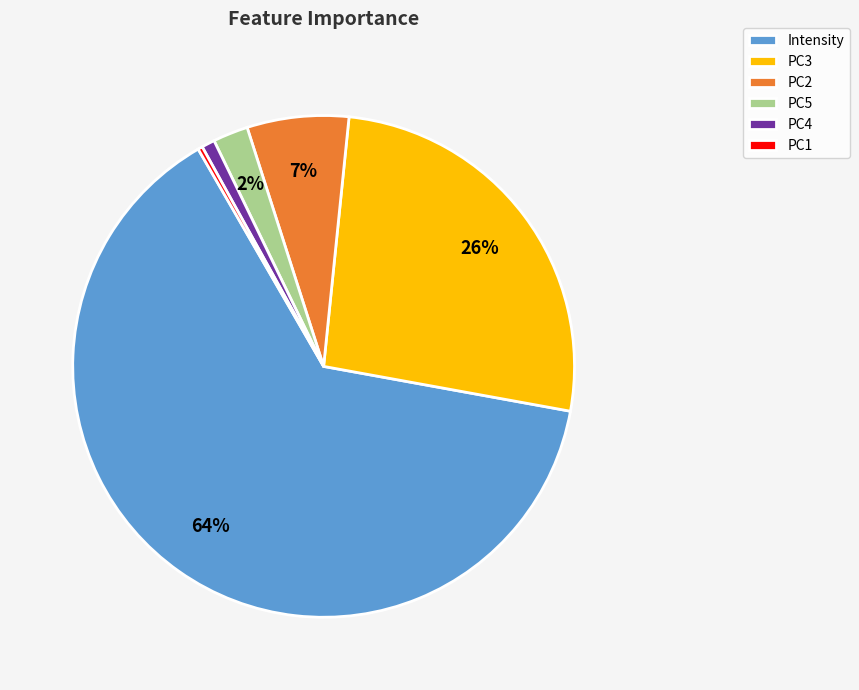

To the nearest percent, what is the difference between the largest and smallest slice percentages?

64%